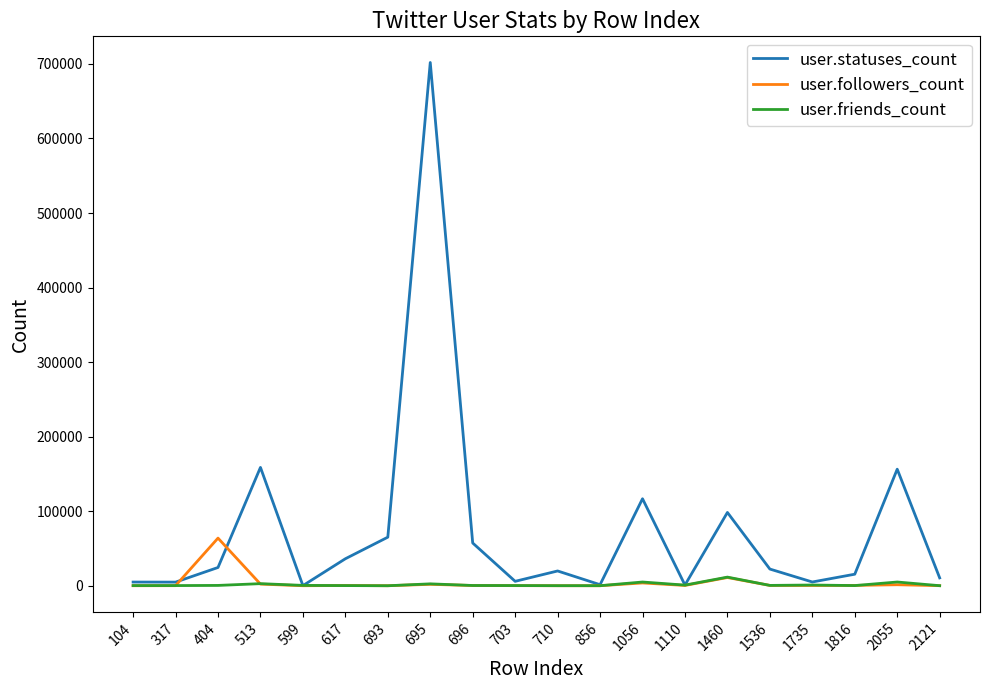

Which series changed the most between 513 and 1735?

user.statuses_count